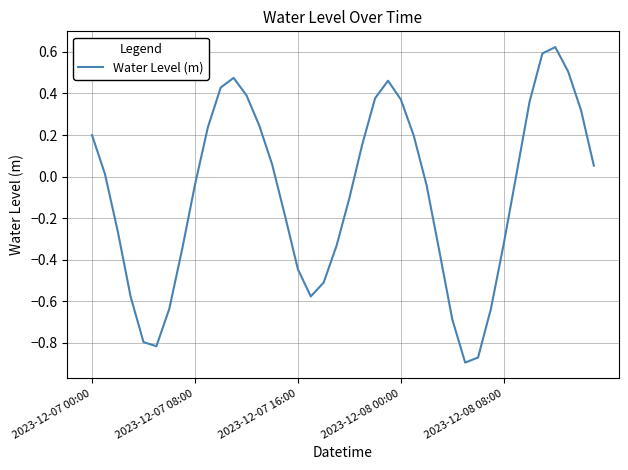

What is the difference between the second highest and second lowest values?

1.5